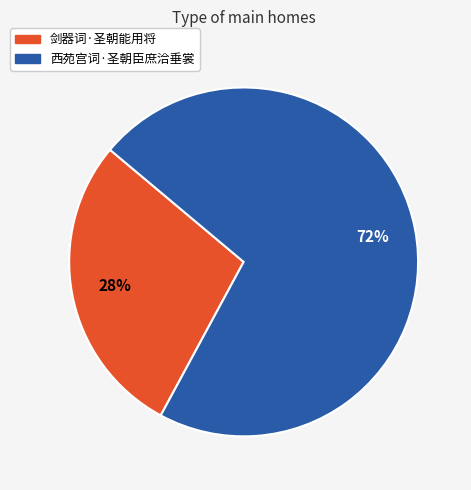

Rank the categories by value from lowest to highest.

剑器词·圣朝能用将, 西苑宫词·圣朝臣庶洽垂裳